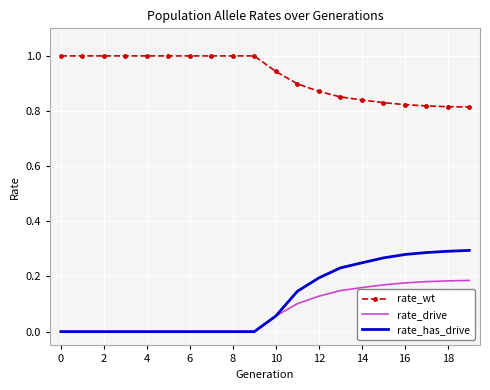

Which series has the largest total across all categories?

rate_wt